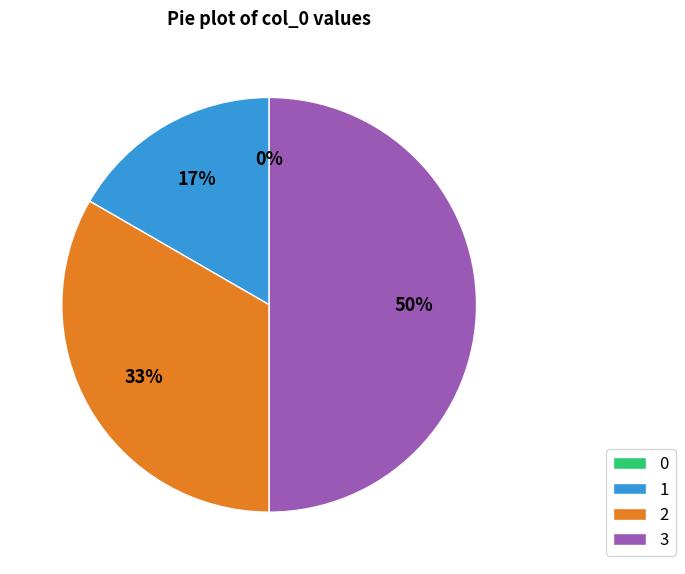

Which has a higher value, 3 or 2?

3